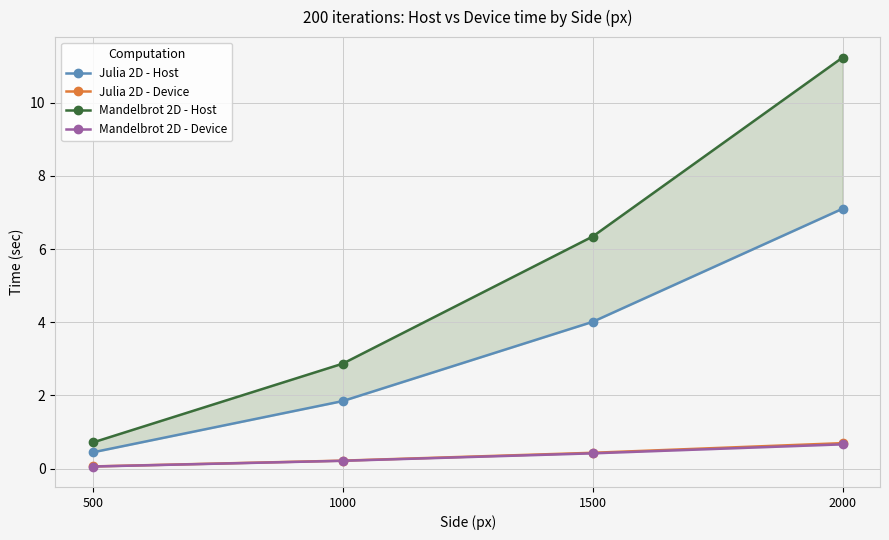

Reading right to left, what are all the values shown in this chart?

Julia 2D - Host: 7.1	4.0	1.8	0.4
Julia 2D - Device: 0.7	0.4	0.2	0.1
Mandelbrot 2D - Host: 11.2	6.3	2.9	0.7
Mandelbrot 2D - Device: 0.7	0.4	0.2	0.1